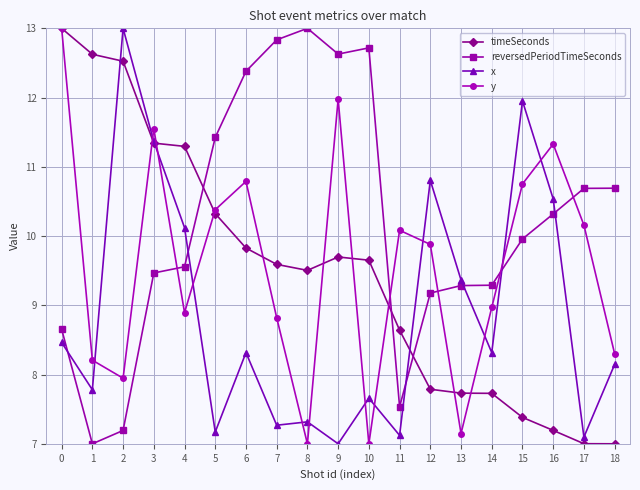

Is this an area chart (filled region under the line)?

No